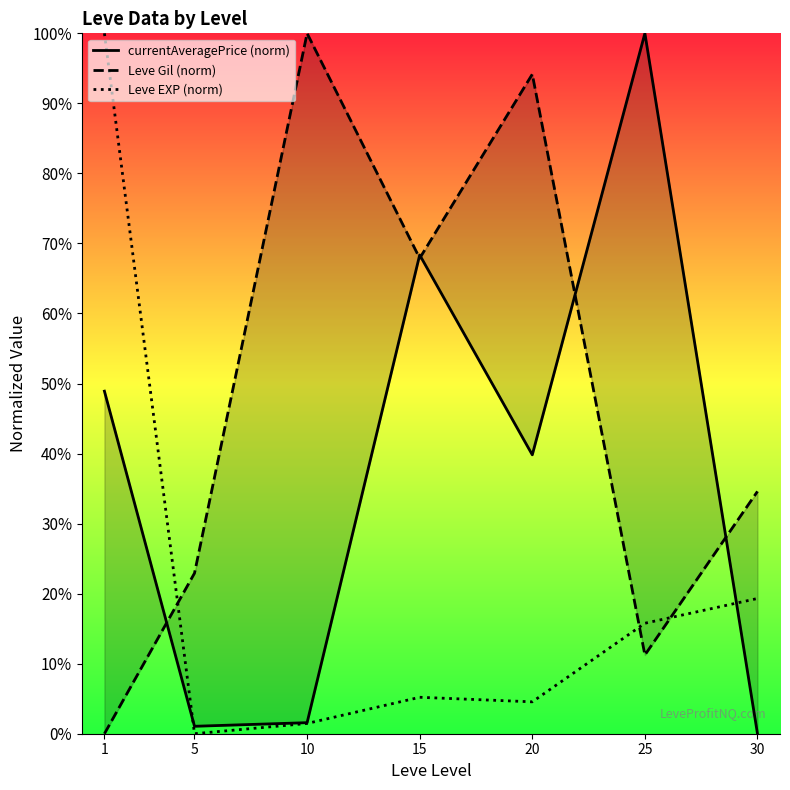

List the series in order of their peak value, lowest first.

currentAveragePrice (norm), Leve Gil (norm), Leve EXP (norm)